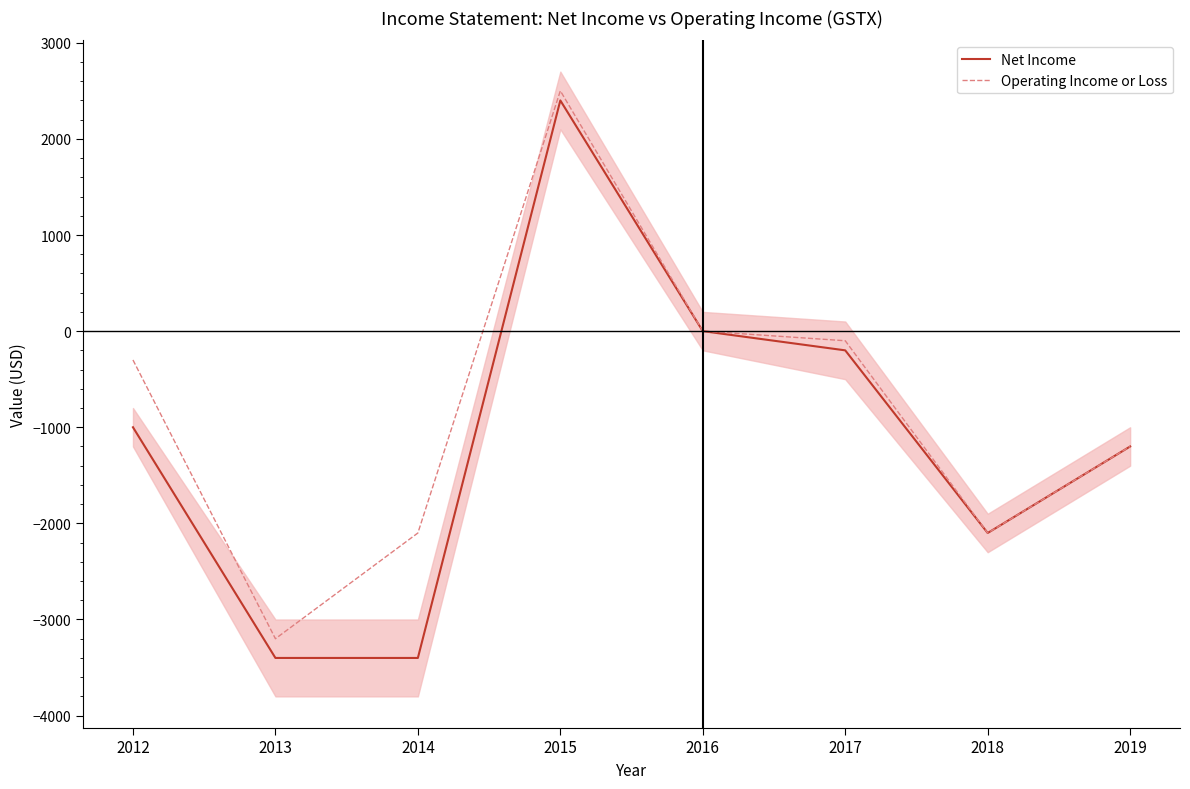

What is the difference between the Net Income values at 2017 and 2015?

2600